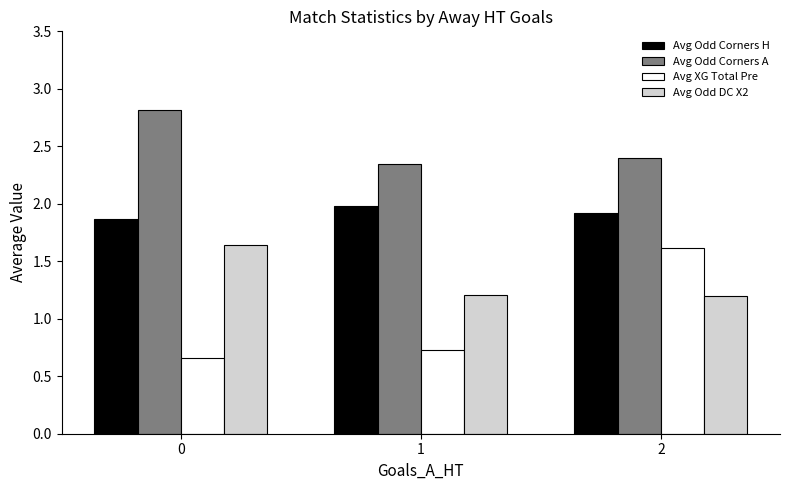

The value of Avg Odd DC X2 at 1 is 1.6. True or false?

False